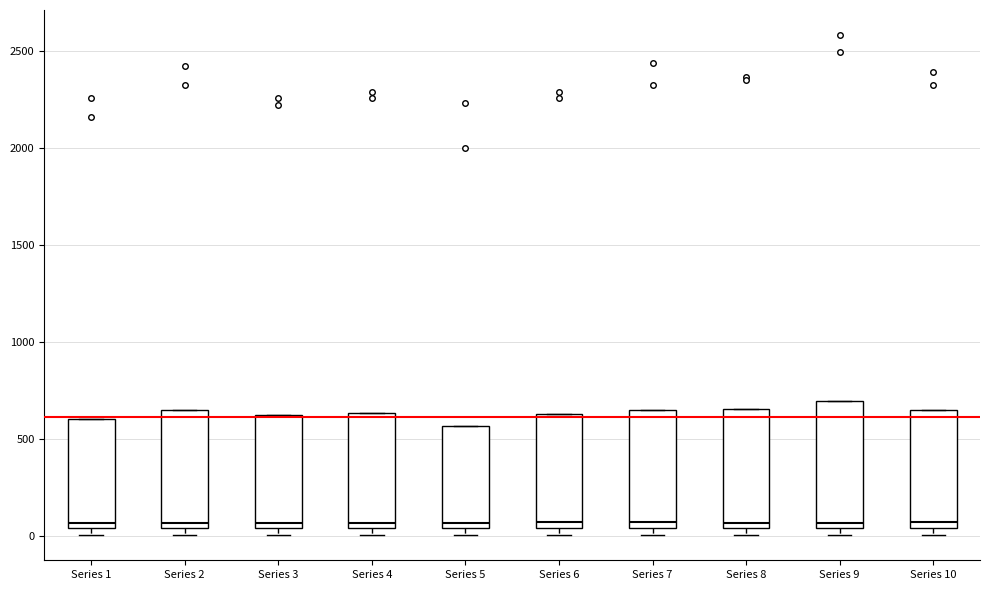

Where is the lower edge of the box for Series 8 on the y-axis? The values are not printed on the chart, so give them approximately, as read against the axis.

50